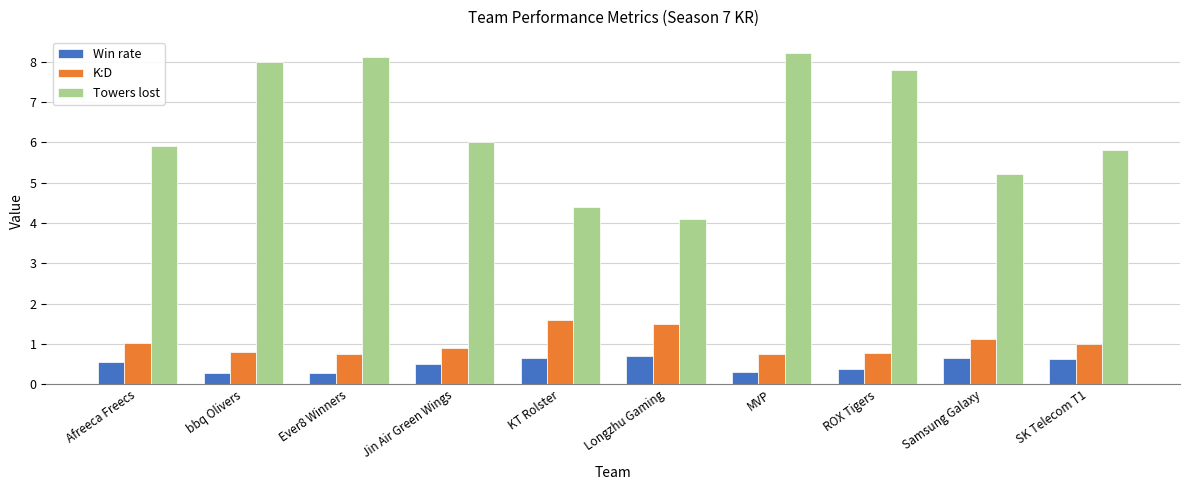

At which label does Towers lost reach its minimum?

Longzhu Gaming